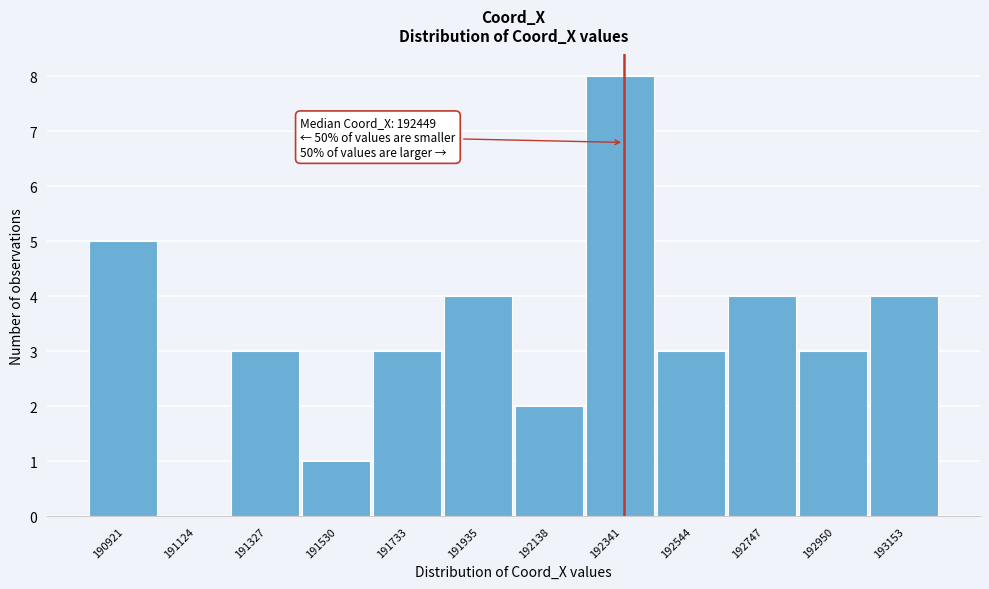

Reading left to right, extract all data points from this chart.

190921=5	191124=0	191327=3	191530=1	191733=3	191935=4	192138=2	192341=8	192544=3	192747=4	192950=3	193153=4